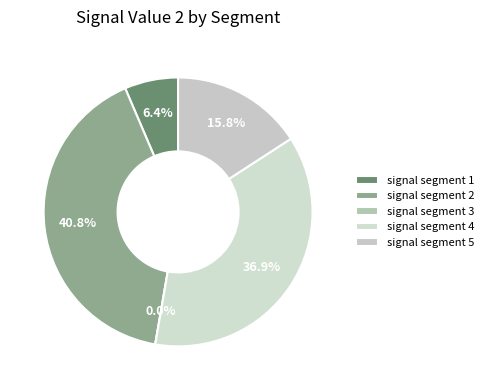

Count the number of slices in the pie.

5